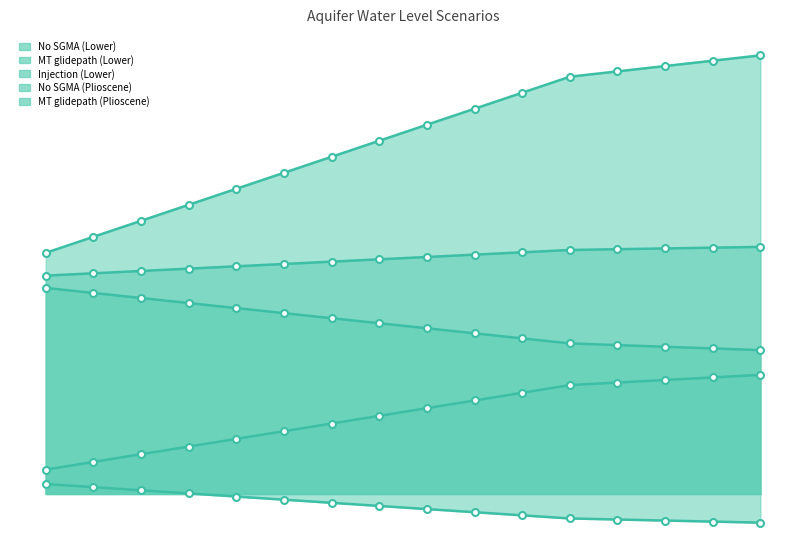

What is the value of the Injection (Lower) point at the 3rd from the left?

104.6